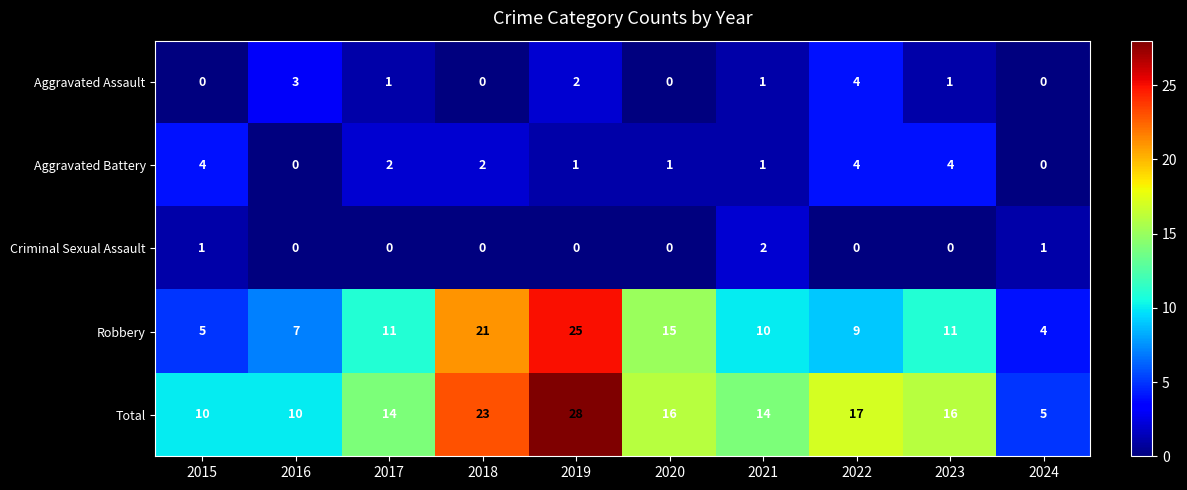

At how many categories does at least one series exceed 9?

9